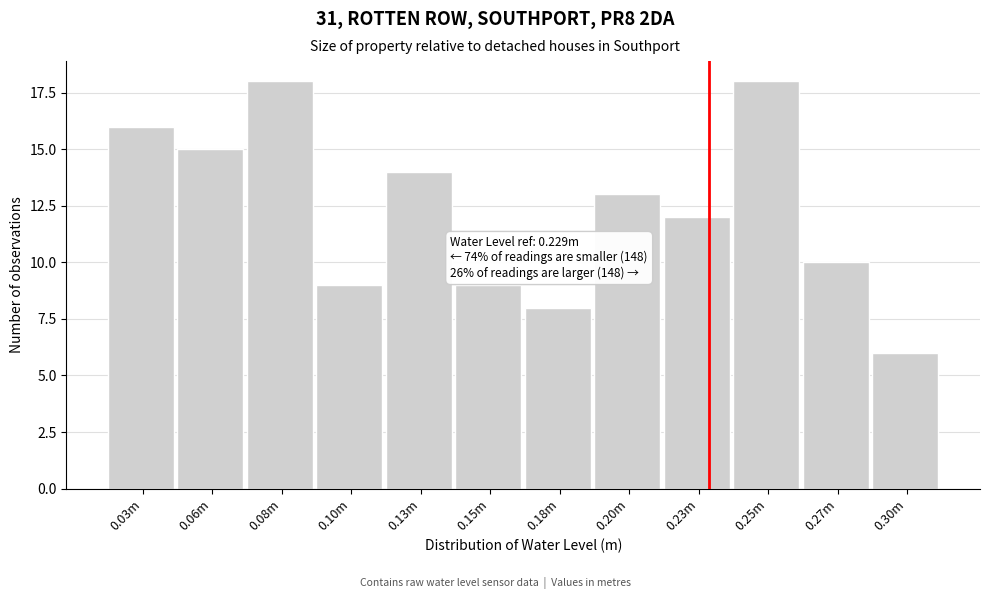

Reading left to right, transcribe all the data shown in this chart.

16	15	18	9	14	9	8	13	12	18	10	6